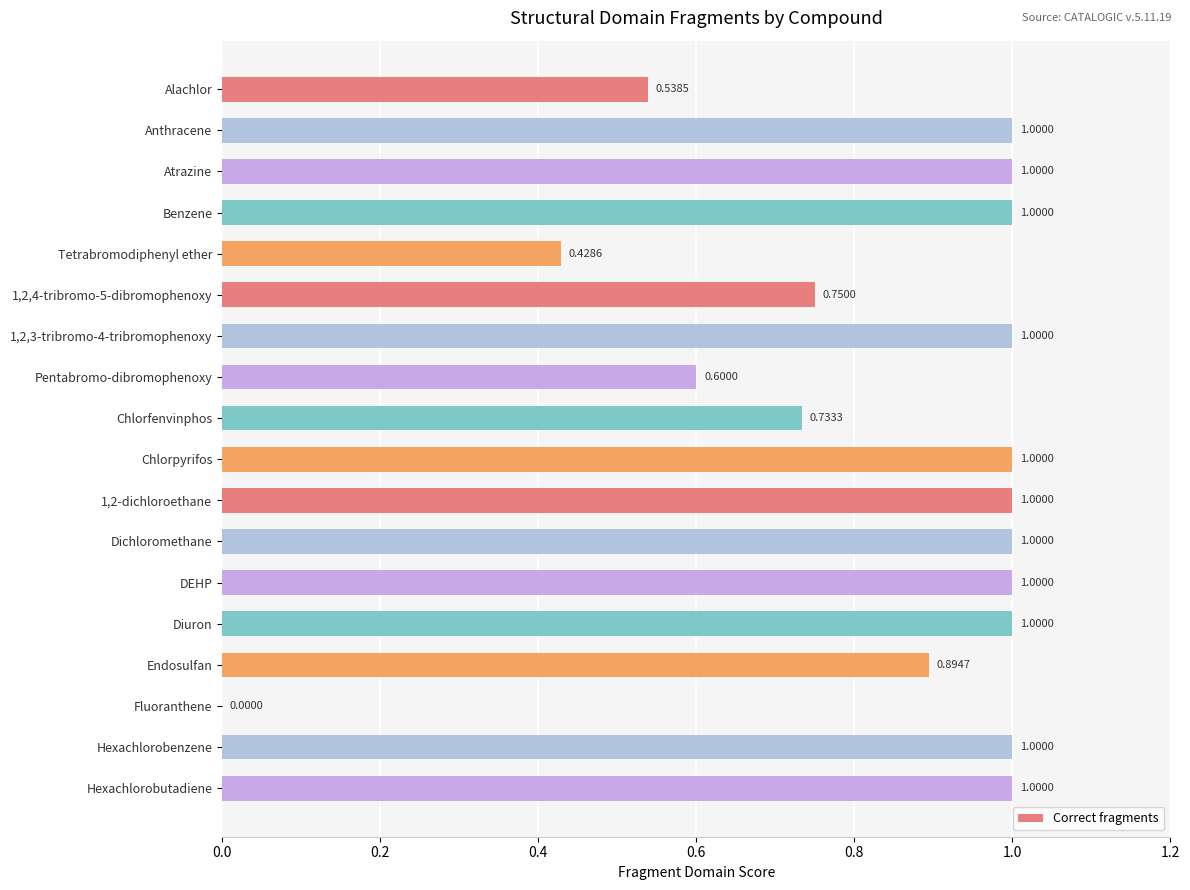

Which has a higher value, Tetrabromodiphenyl ether or Atrazine?

Atrazine